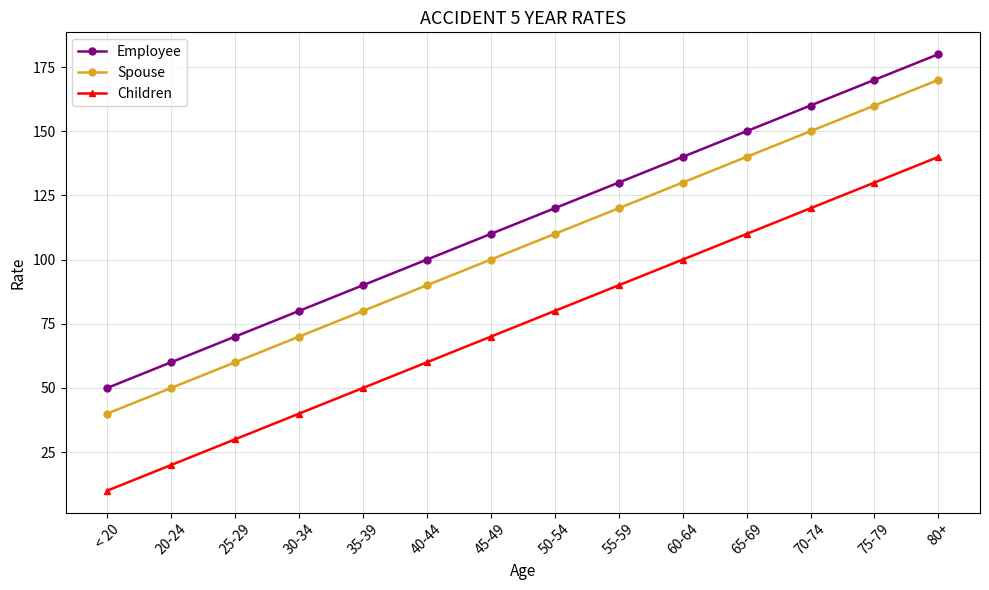

True or false: Employee has a value of 61 at 80+.

False